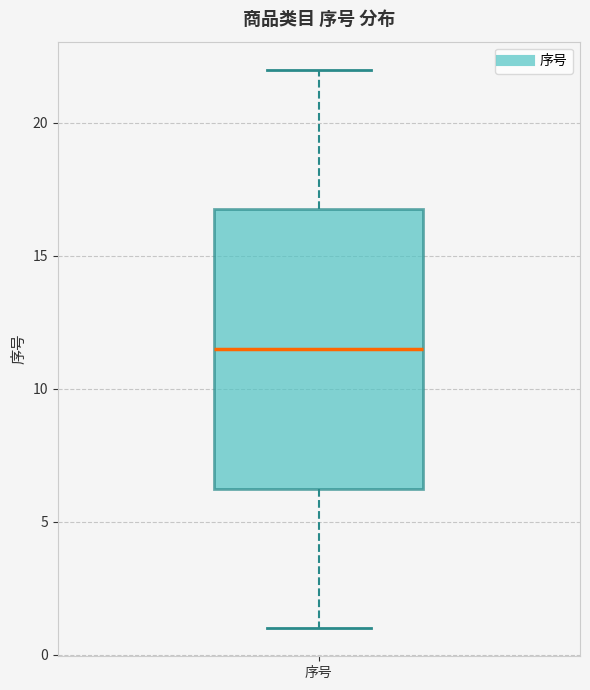

Where does the median line of the box for 序号 sit on the y-axis? The values are not printed on the chart, so give them approximately, as read against the axis.

11.5